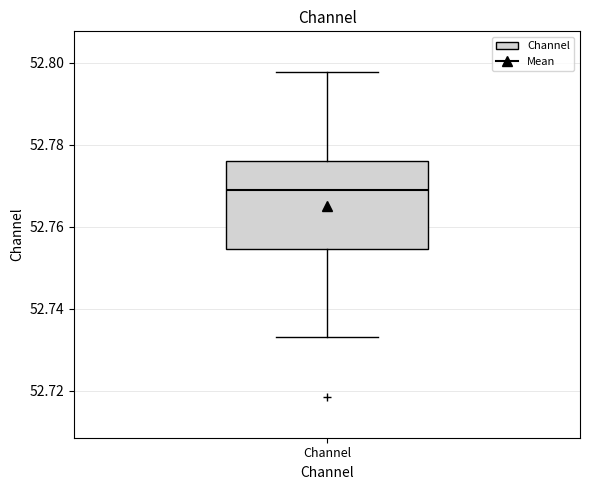

Where is the upper edge of the box for Channel on the y-axis? The values are not printed on the chart, so give them approximately, as read against the axis.

52.776